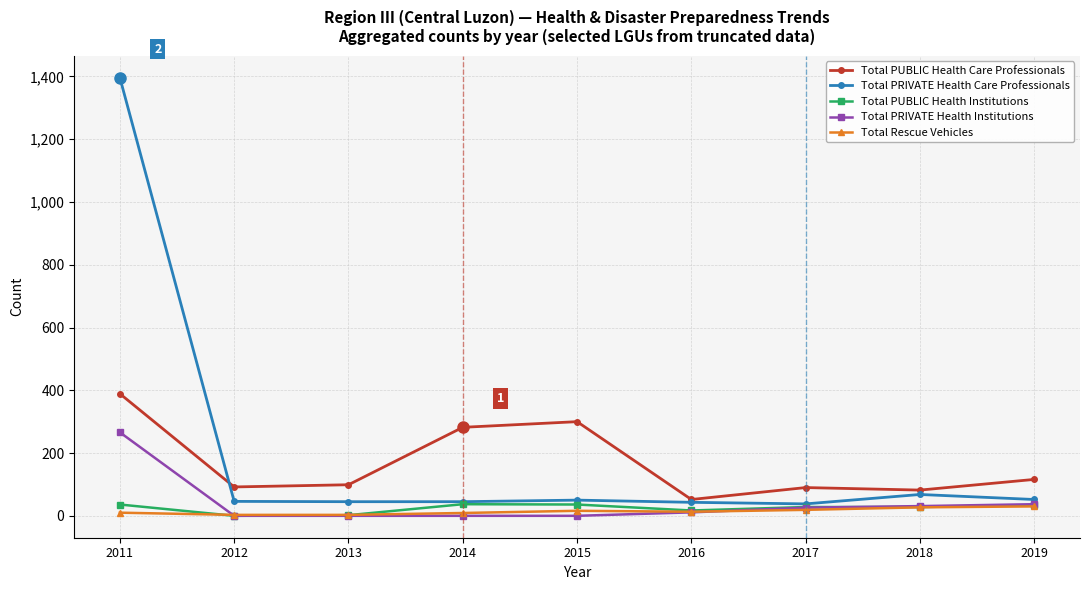

At how many categories does at least one series exceed 1159?

1